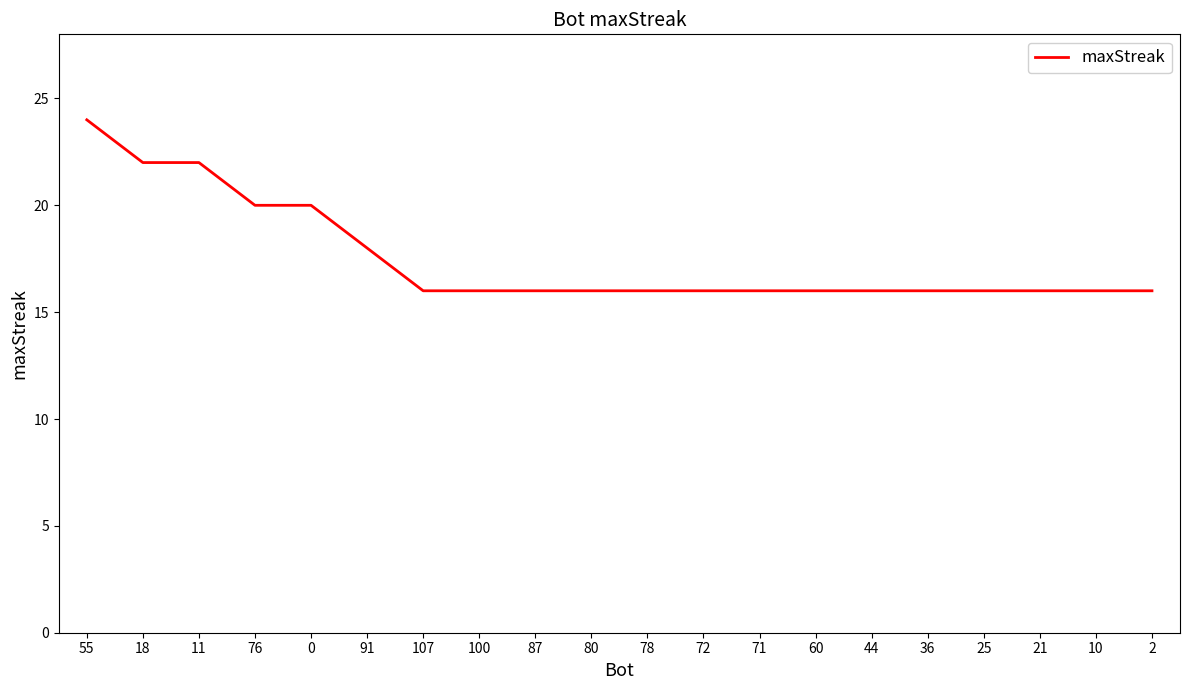

What is the maximum value shown in the chart?

24